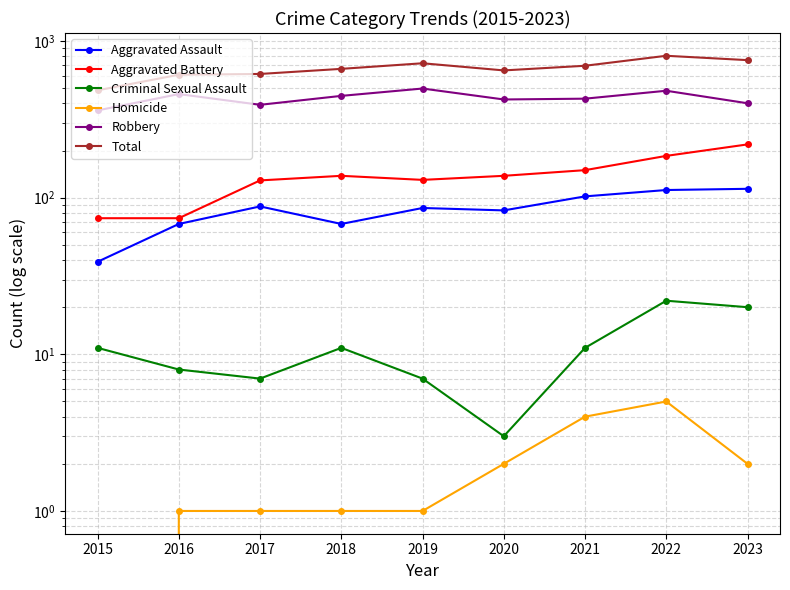

True or false: Total and Criminal Sexual Assault intersect in this chart.

False